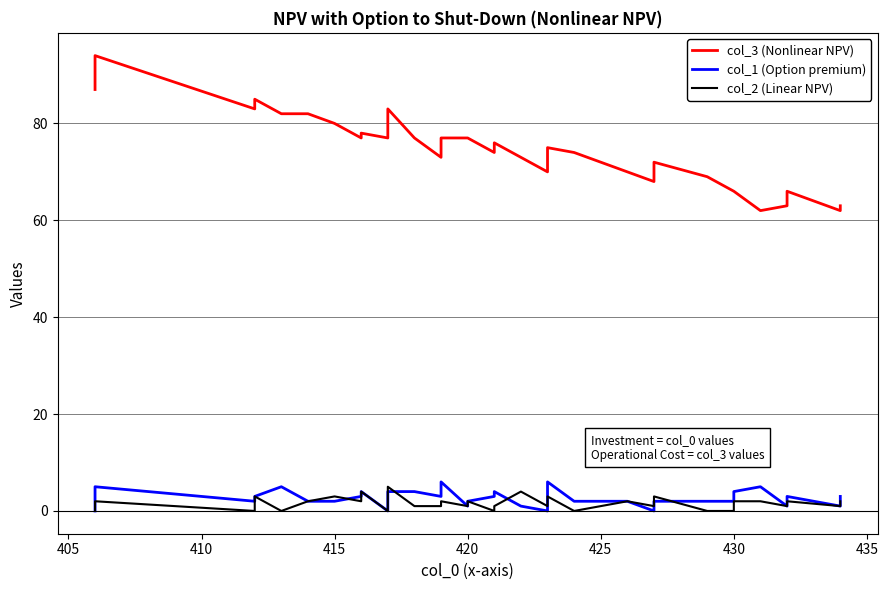

The value of col_3 (Nonlinear NPV) at 15 is 44. True or false?

False